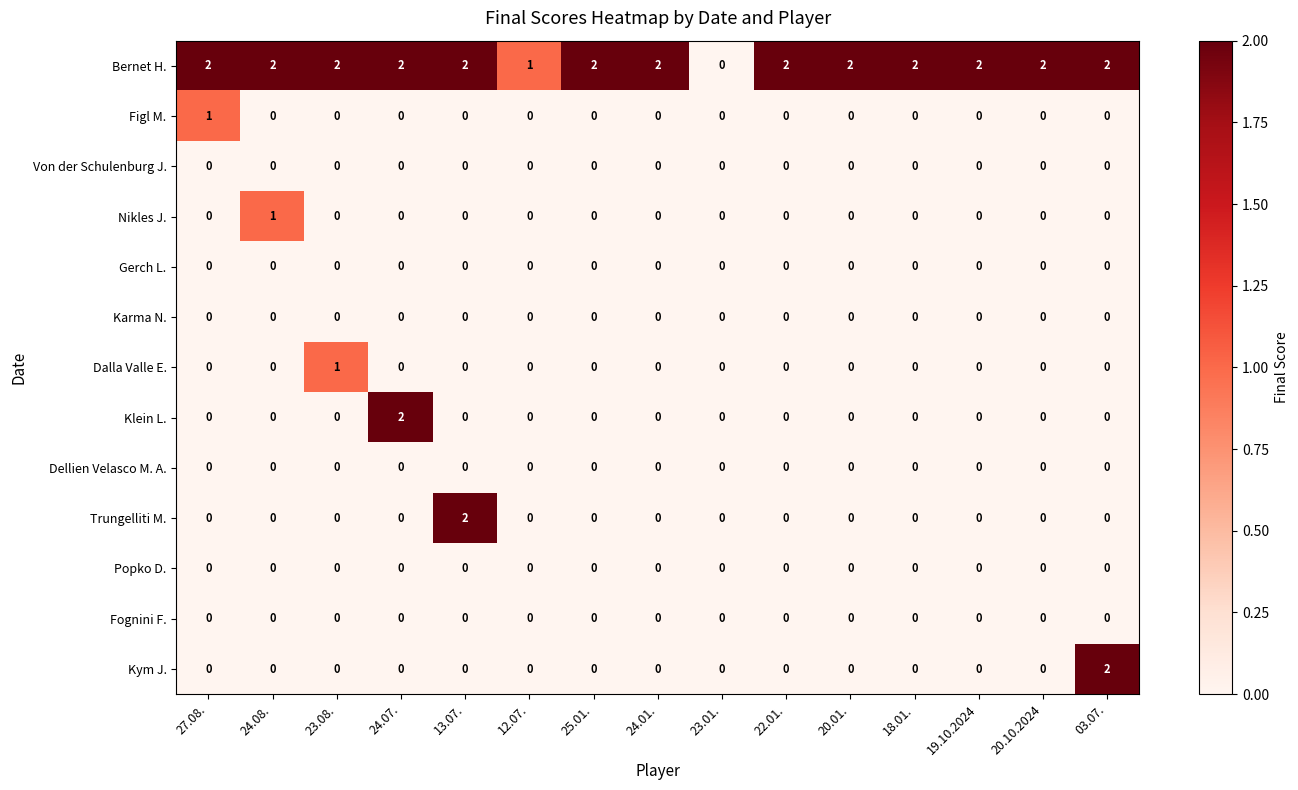

Is it true that Dellien Velasco M. A. equals 0 at 27.08.?

True